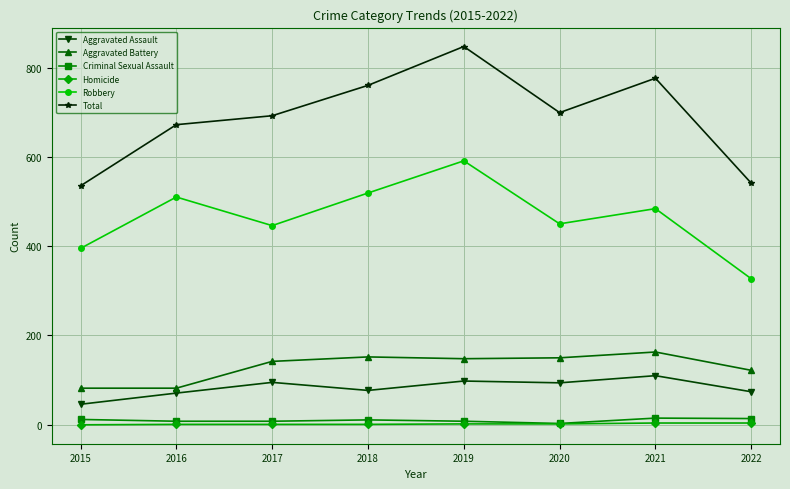

What is the sum of all Criminal Sexual Assault values?

79